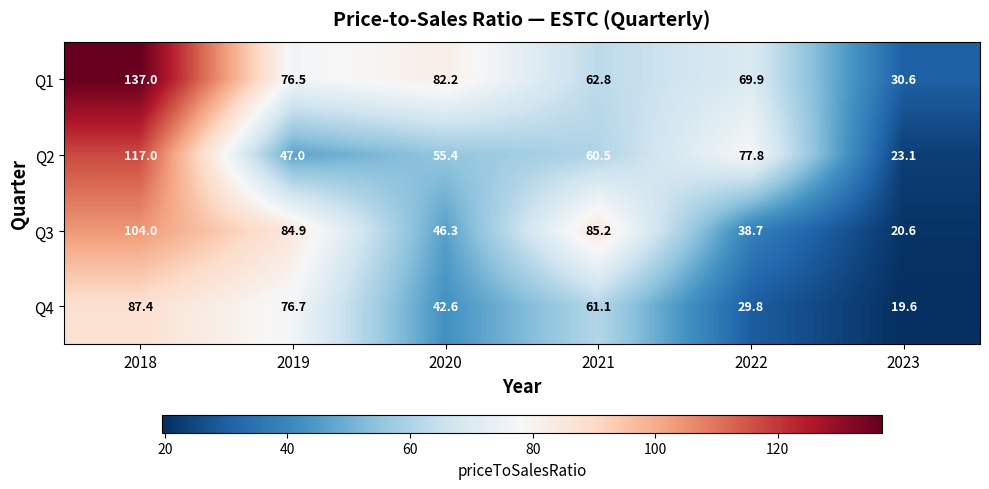

Reading left to right, extract all data points from this chart.

Q1: 2018=137.0	2019=76.5	2020=82.2	2021=62.8	2022=69.9	2023=30.6
Q2: 2018=117.0	2019=47.0	2020=55.4	2021=60.5	2022=77.8	2023=23.1
Q3: 2018=104.0	2019=84.9	2020=46.3	2021=85.2	2022=38.7	2023=20.6
Q4: 2018=87.4	2019=76.7	2020=42.6	2021=61.1	2022=29.8	2023=19.6